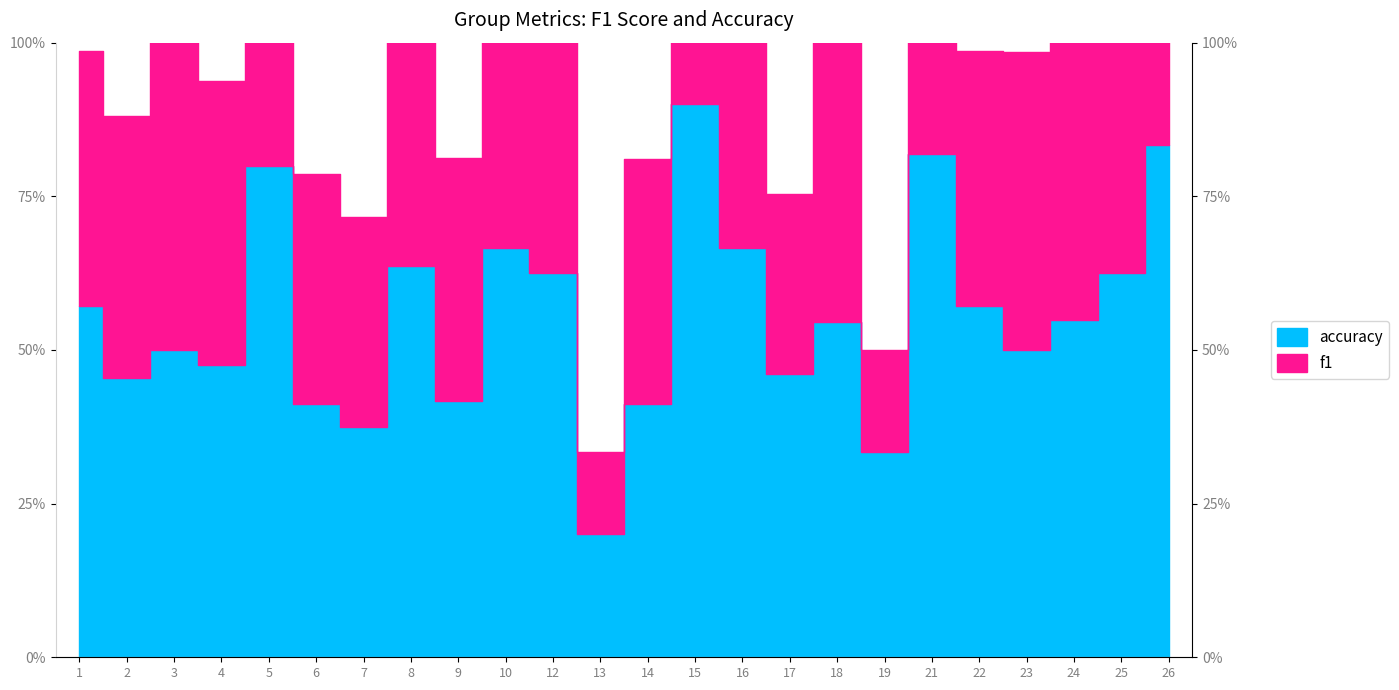

List the series in order of their peak value, lowest first.

accuracy, f1